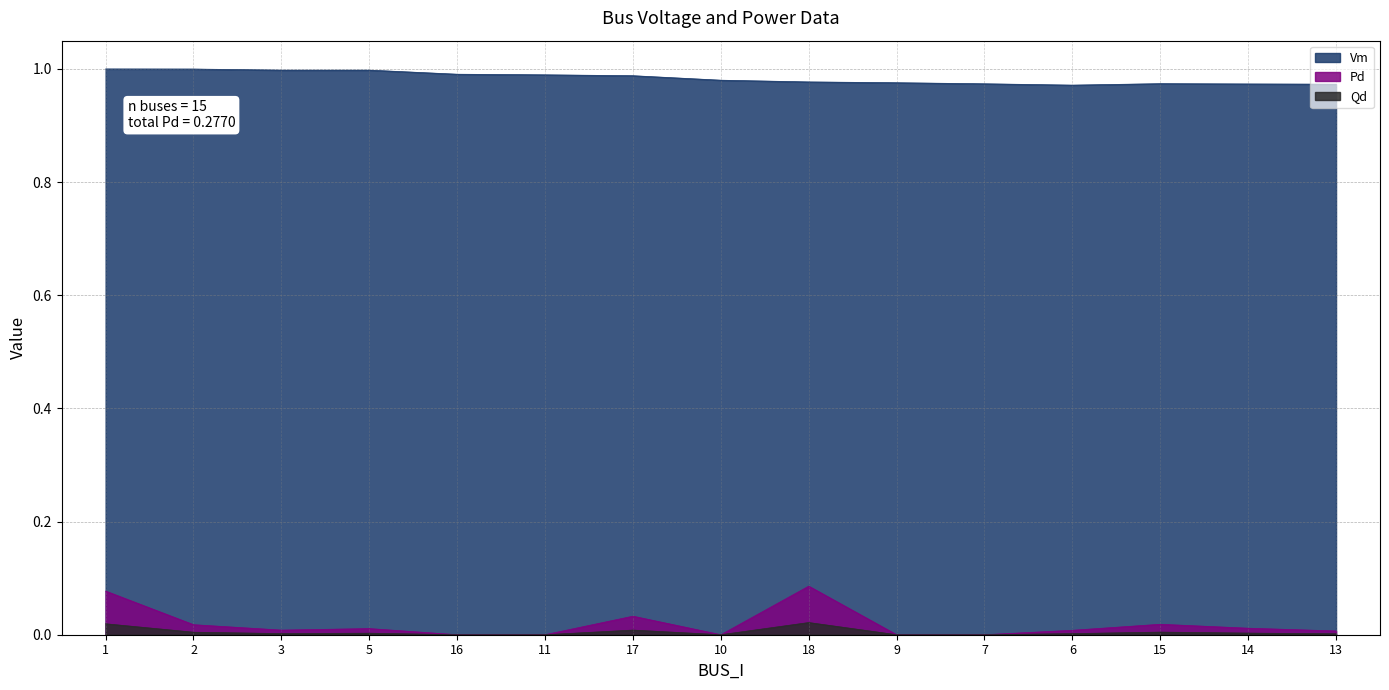

What is the sum of all Qd values?

0.1